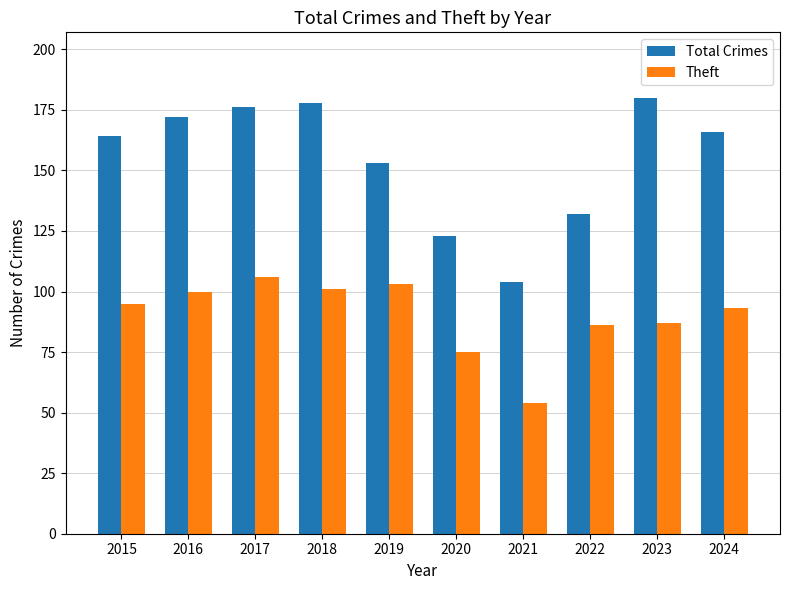

Which category has the lowest value in the Theft series?

2021